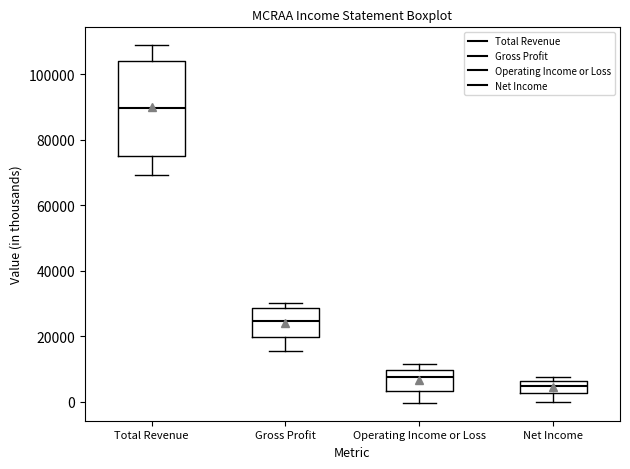

Where does the median line of the box for Operating Income or Loss sit on the y-axis? The values are not printed on the chart, so give them approximately, as read against the axis.

8000